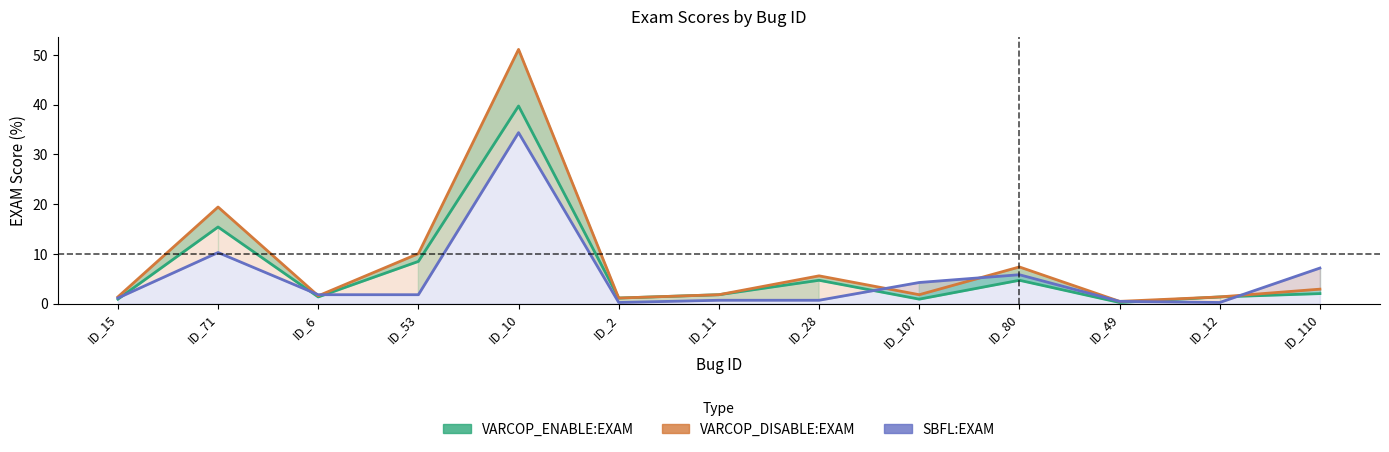

What is the highest value of the VARCOP_ENABLE:EXAM series?

39.7